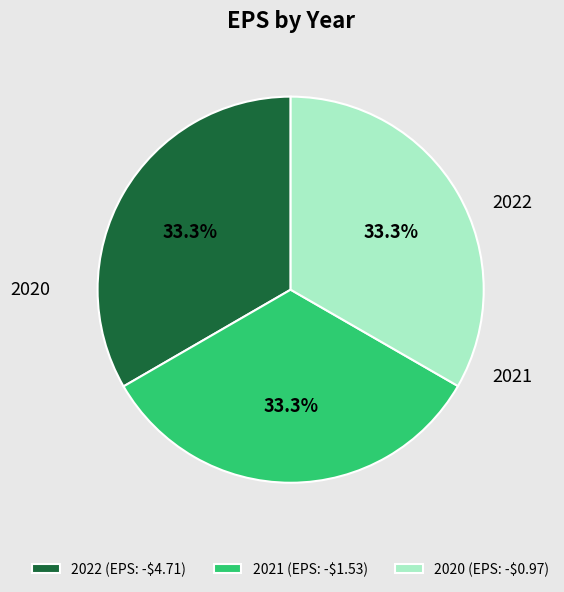

How many segments does this pie chart have?

3